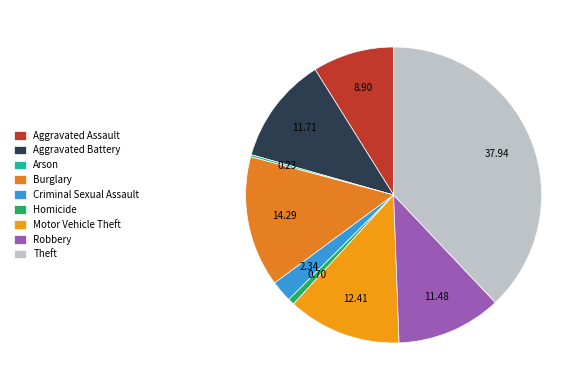

To the nearest percent, what is the average slice percentage?

11%